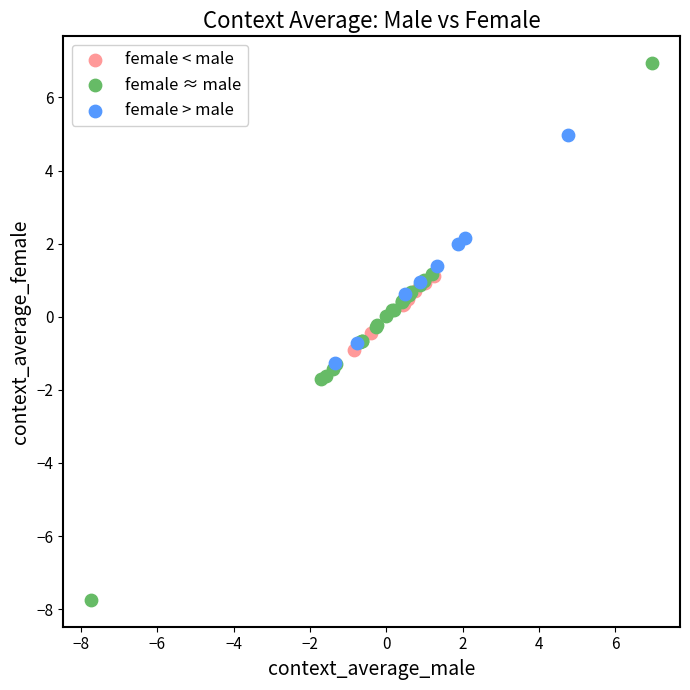

Which series reaches the minimum Y coordinate?

female ≈ male